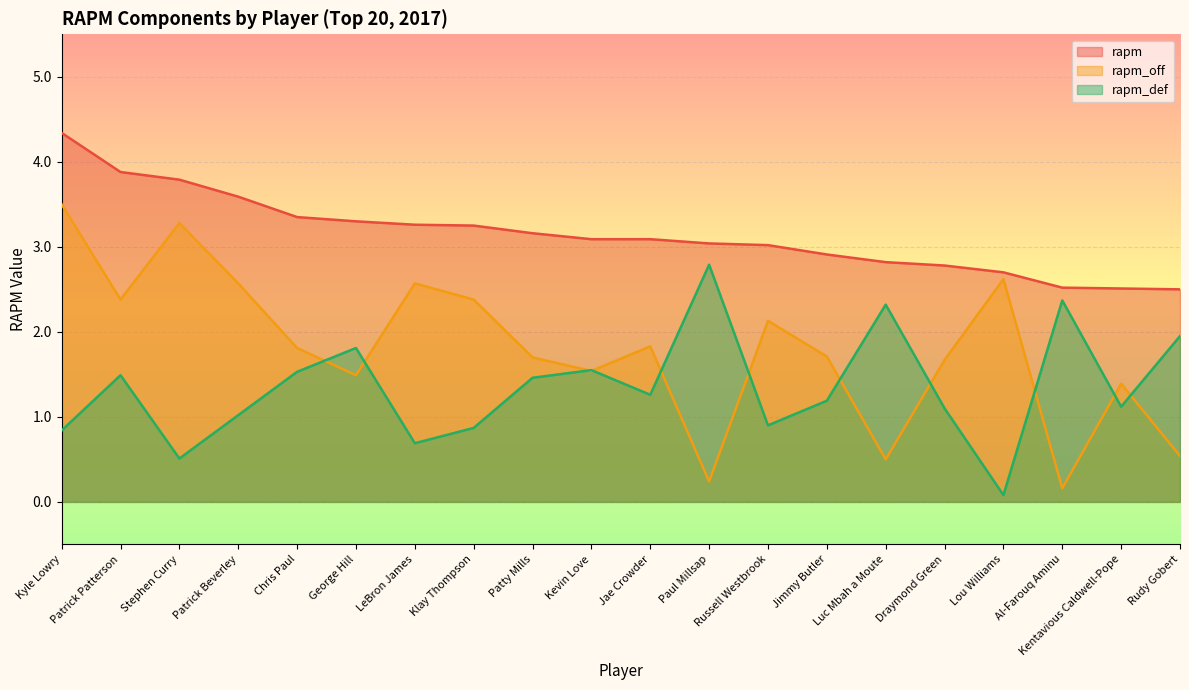

What is the total value across all series at Jimmy Butler?

5.8